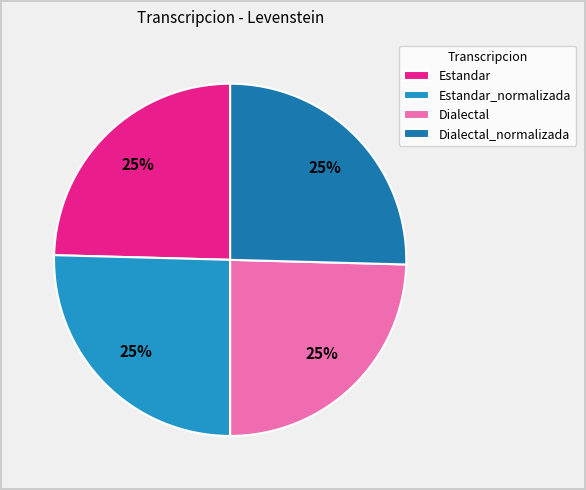

To the nearest percent, what is the average slice percentage?

25%